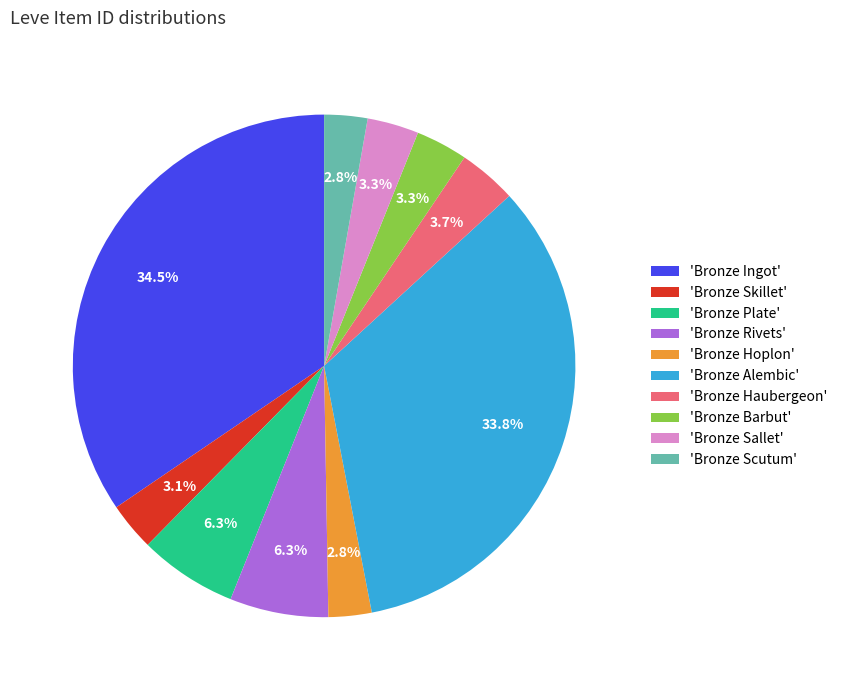

Between 'Bronze Skillet' and 'Bronze Haubergeon', which is larger?

'Bronze Haubergeon'